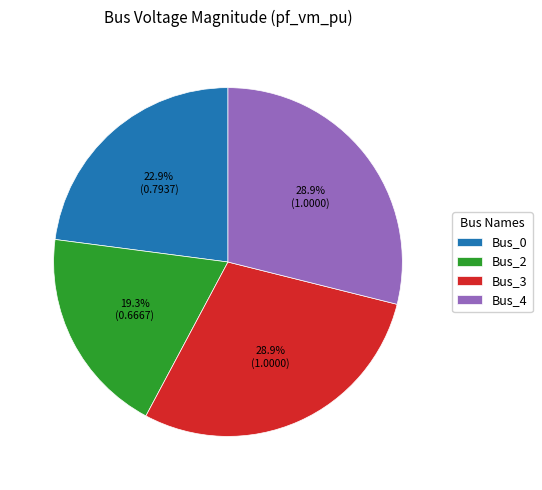

Is it true that Bus_0 is 35% of the pie?

False